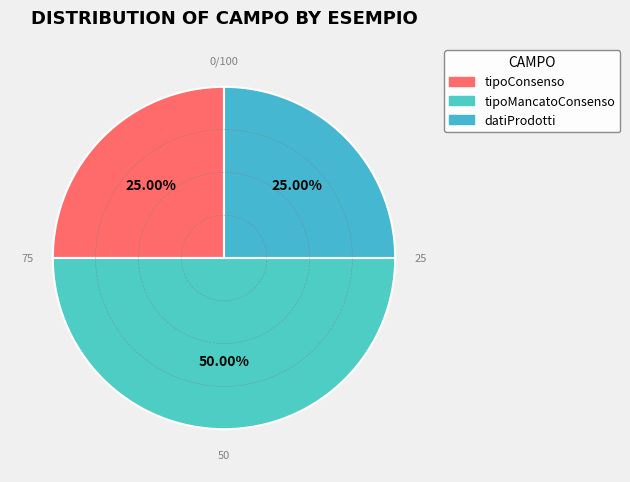

What is the largest slice in the pie chart?

tipoMancatoConsenso